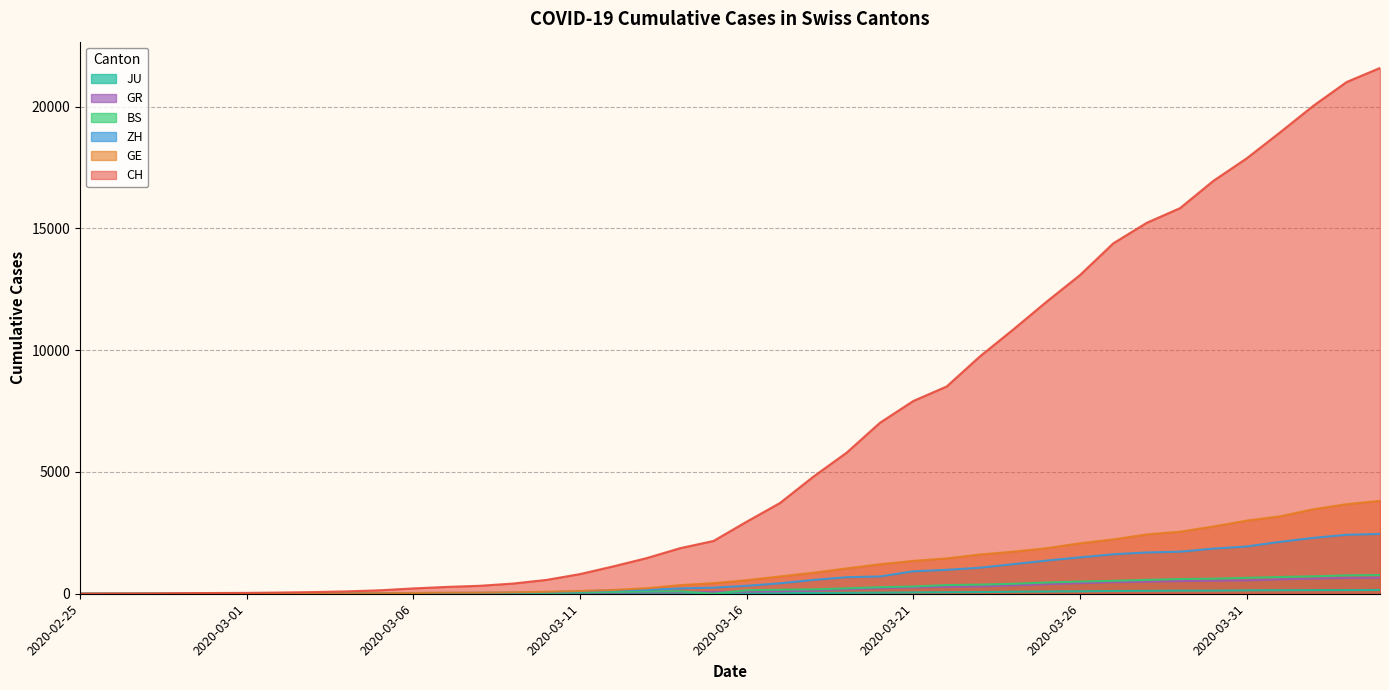

Rank the series at 2020-03-16 from highest to lowest value.

CH, GE, ZH, BS, GR, JU